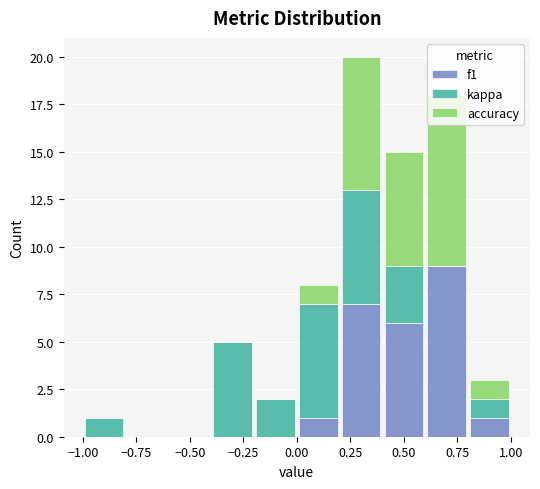

Reading left to right, list every stacked bar in this chart as the range it spans on the x-axis followed by its total height. The values are not printed on the chart, so give them approximately, as read against the axis.

-1.0 to -0.8: 1
-0.8 to -0.6: 0
-0.6 to -0.4: 0
-0.4 to -0.2: 5
-0.2 to 0.0: 2
0.0 to 0.2: 8
0.2 to 0.4: 20
0.4 to 0.6: 15
0.6 to 0.8: 18
0.8 to 1.0: 3